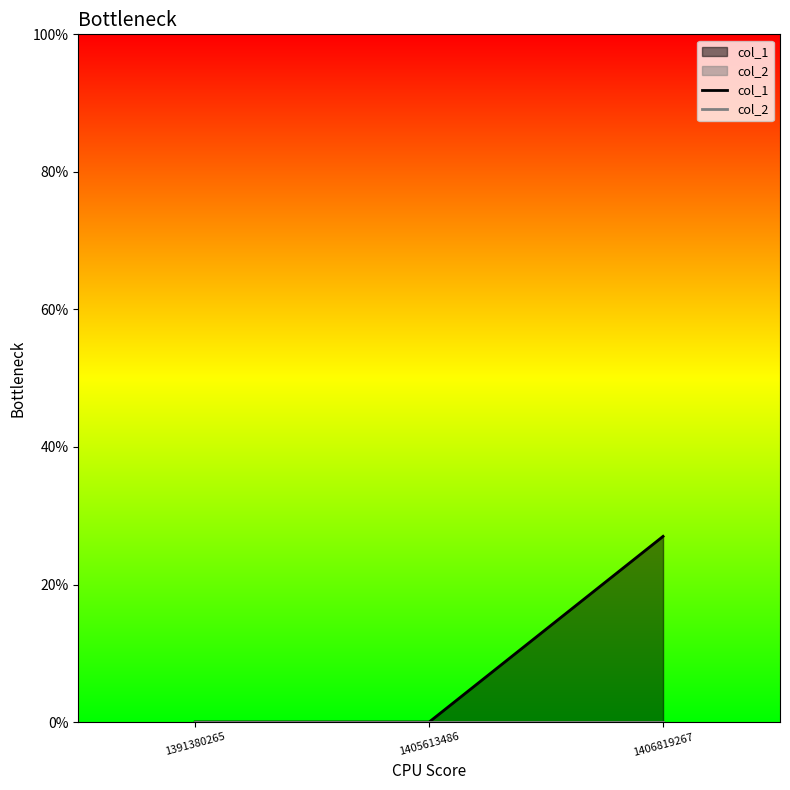

Which series changed the most between 1391380265 and 1406819267?

col_1